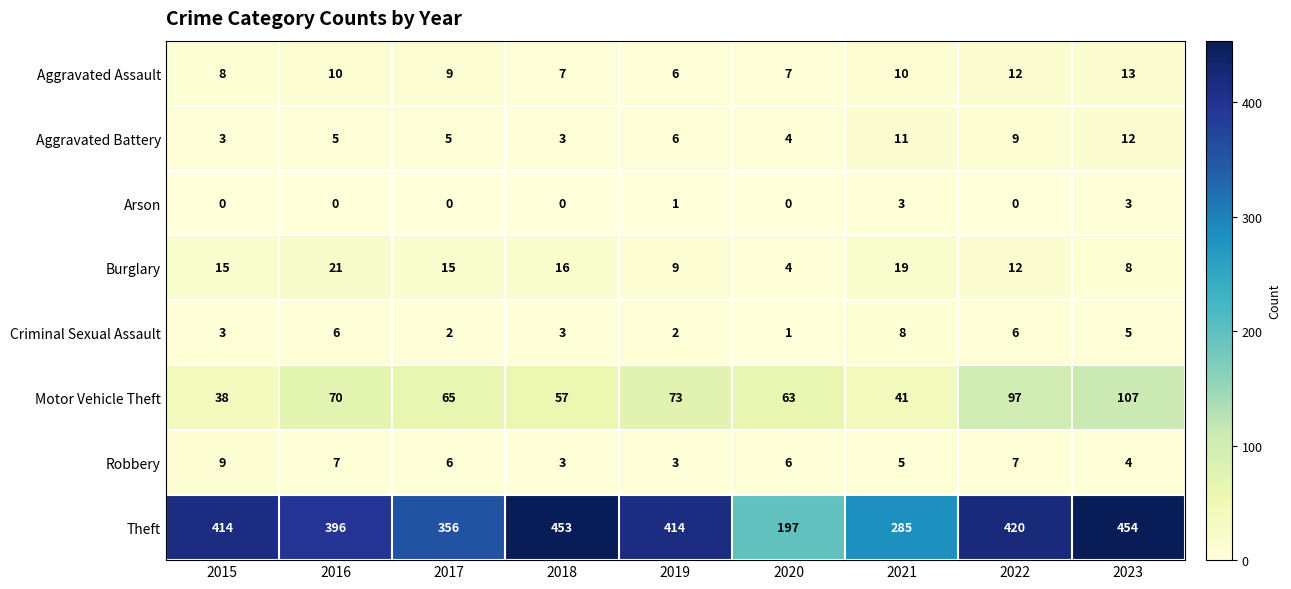

Where does the Motor Vehicle Theft series first go above 65?

2016